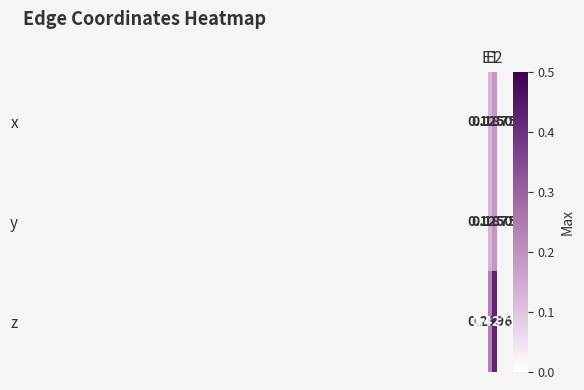

Which series has the largest total across all categories?

z